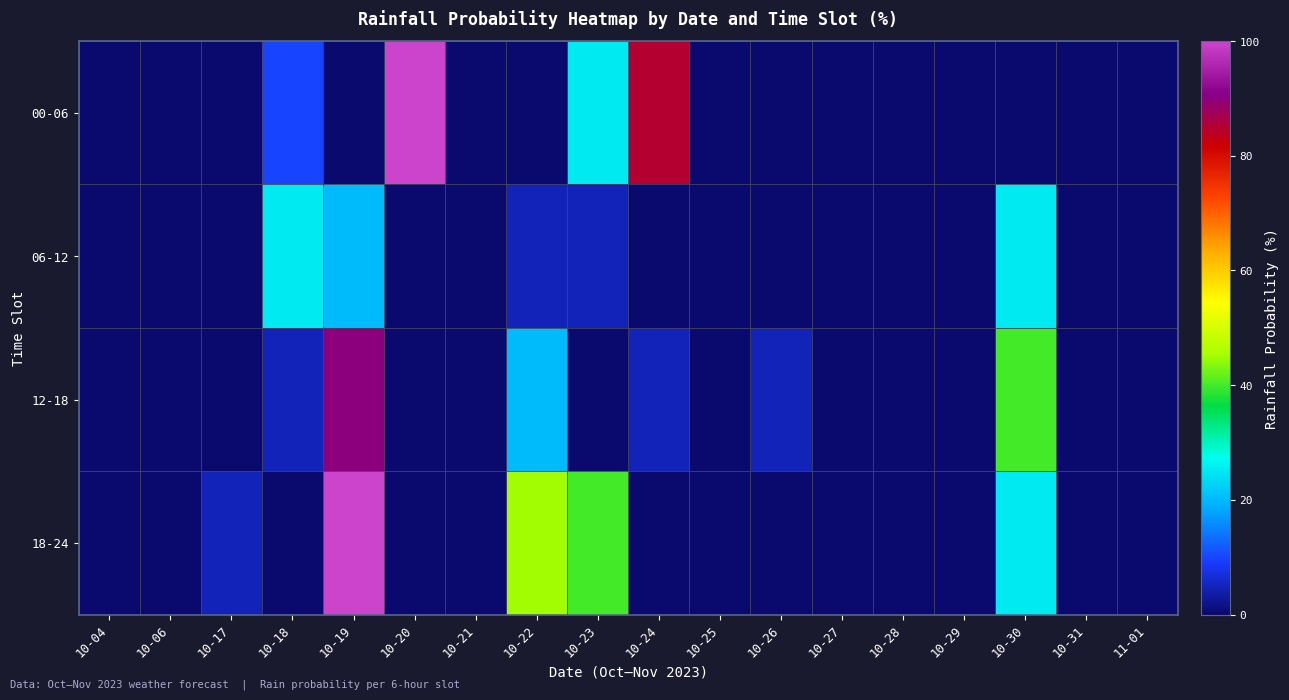

Reading left to right, extract all data points from this chart.

00-06: 10-04=0	10-06=0	10-17=0	10-18=10	10-19=0	10-20=100	10-21=0	10-22=0	10-23=25	10-24=85	10-25=0	10-26=0	10-27=0	10-28=0	10-29=0	10-30=0	10-31=0	11-01=0
06-12: 10-04=0	10-06=0	10-17=0	10-18=25	10-19=20	10-20=0	10-21=0	10-22=5	10-23=5	10-24=0	10-25=0	10-26=0	10-27=0	10-28=0	10-29=0	10-30=25	10-31=0	11-01=0
12-18: 10-04=0	10-06=0	10-17=0	10-18=5	10-19=90	10-20=0	10-21=0	10-22=20	10-23=0	10-24=5	10-25=0	10-26=5	10-27=0	10-28=0	10-29=0	10-30=40	10-31=0	11-01=0
18-24: 10-04=0	10-06=0	10-17=5	10-18=0	10-19=100	10-20=0	10-21=0	10-22=45	10-23=40	10-24=0	10-25=0	10-26=0	10-27=0	10-28=0	10-29=0	10-30=25	10-31=0	11-01=0